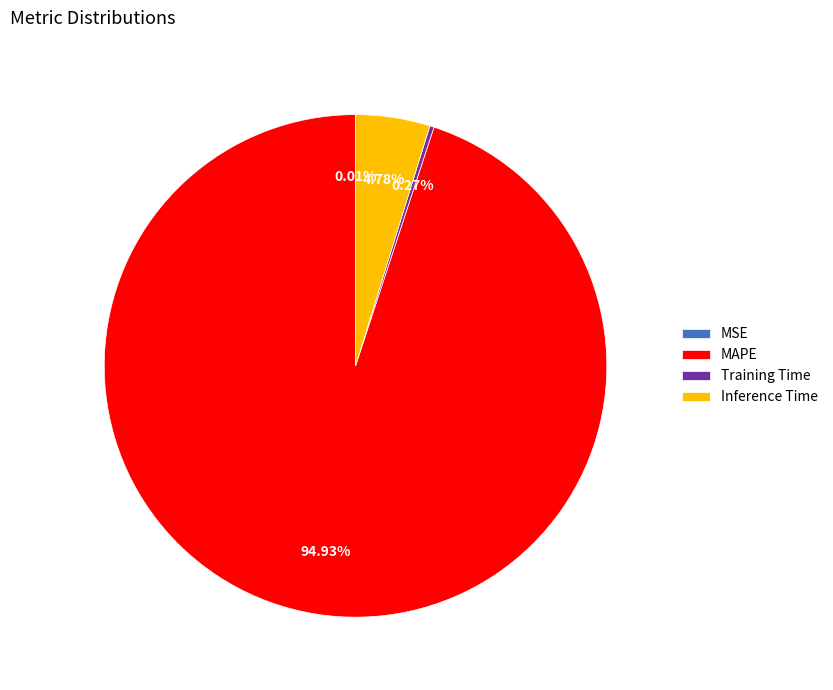

Does MAPE represent more than half of the total?

Yes